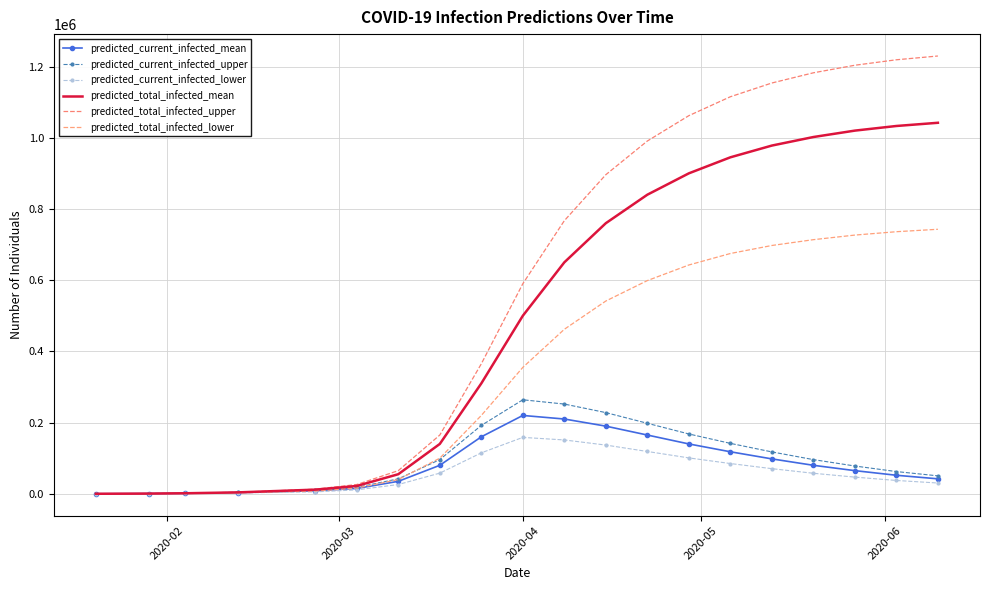

Does the chart have visible grid lines?

Yes